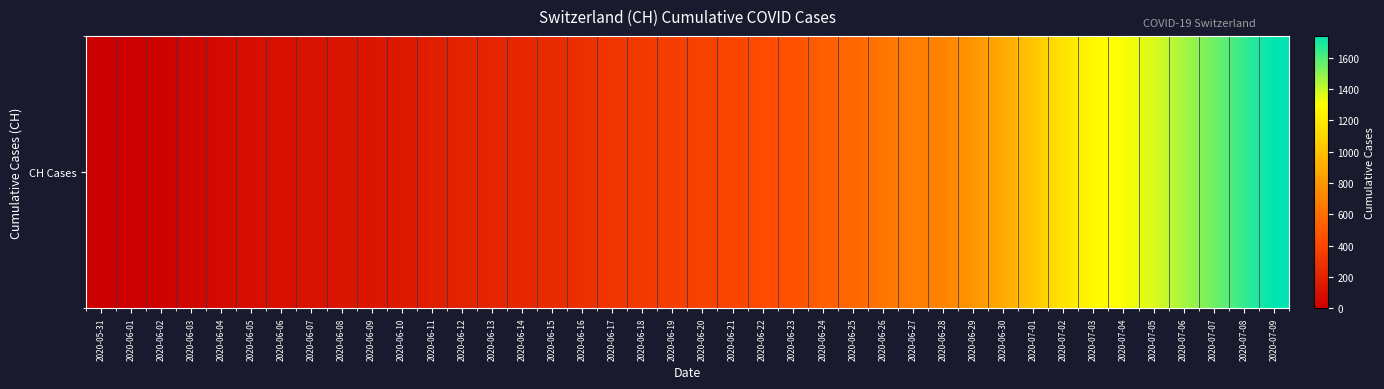

Reading left to right, list all the values displayed in this chart.

2020-05-31=0	2020-06-01=6	2020-06-02=23	2020-06-03=42	2020-06-04=65	2020-06-05=86	2020-06-06=98	2020-06-07=106	2020-06-08=124	2020-06-09=134	2020-06-10=151	2020-06-11=173	2020-06-12=201	2020-06-13=211	2020-06-14=227	2020-06-15=250	2020-06-16=277	2020-06-17=312	2020-06-18=326	2020-06-19=355	2020-06-20=380	2020-06-21=395	2020-06-22=430	2020-06-23=460	2020-06-24=525	2020-06-25=564	2020-06-26=637	2020-06-27=672	2020-06-28=707	2020-06-29=793	2020-06-30=895	2020-07-01=1027	2020-07-02=1171	2020-07-03=1273	2020-07-04=1315	2020-07-05=1368	2020-07-06=1456	2020-07-07=1548	2020-07-08=1649	2020-07-09=1741